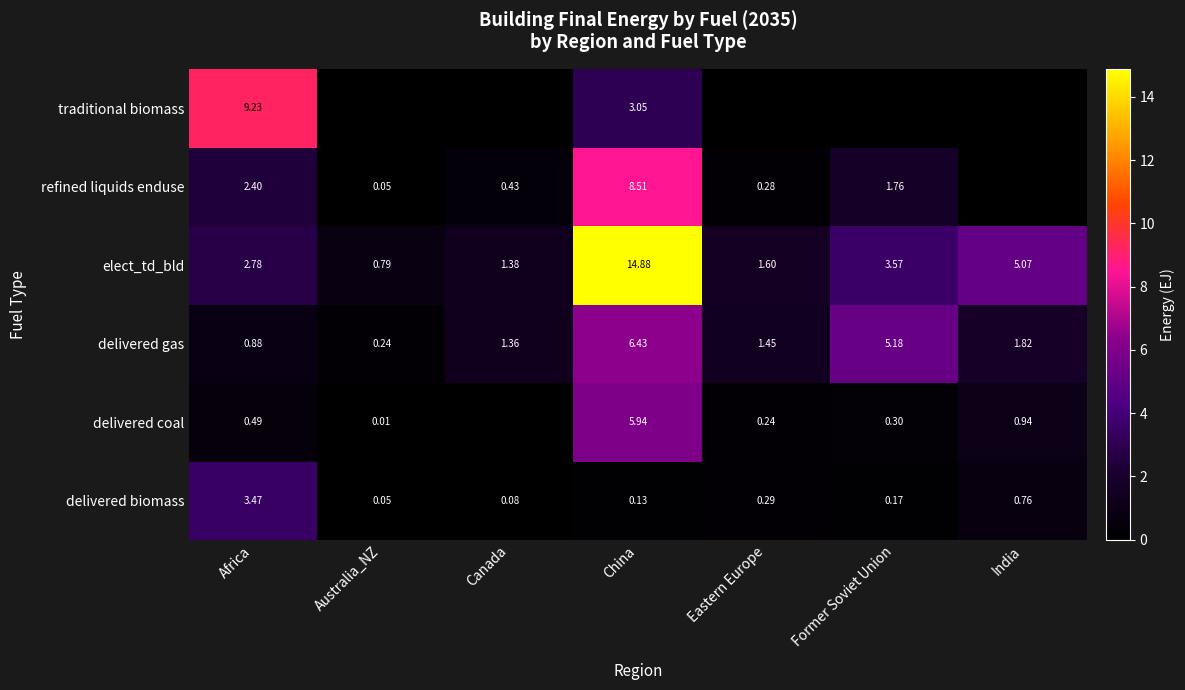

Where is delivered gas nearest to the value 3?

India